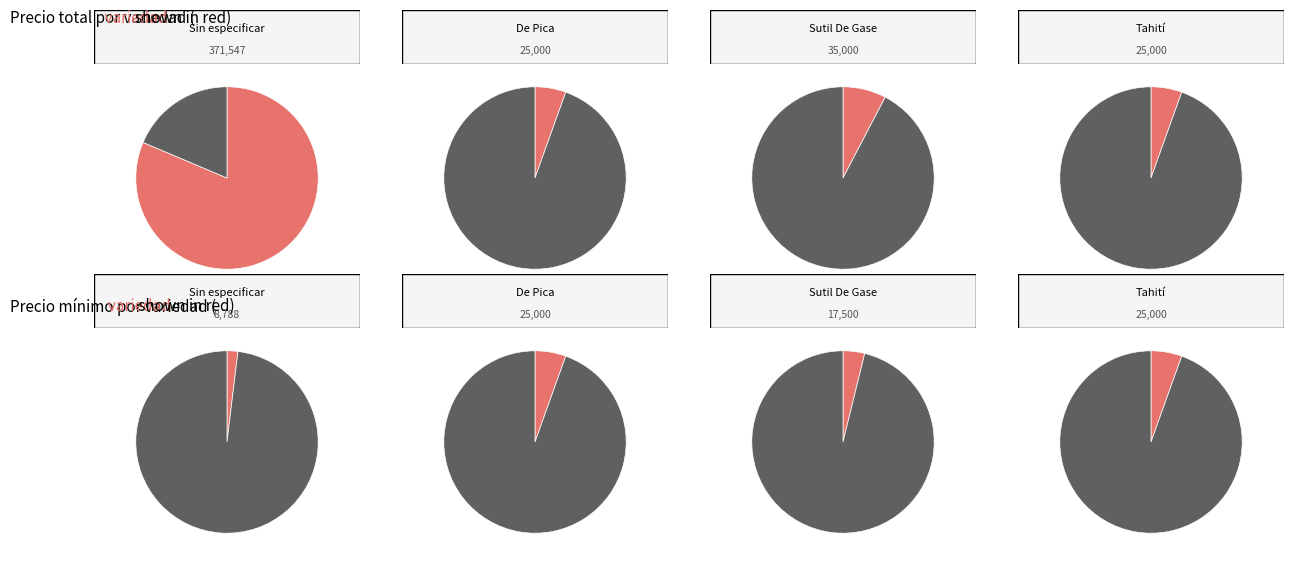

Between Tahití and Sin especificar, which is larger?

Tahití